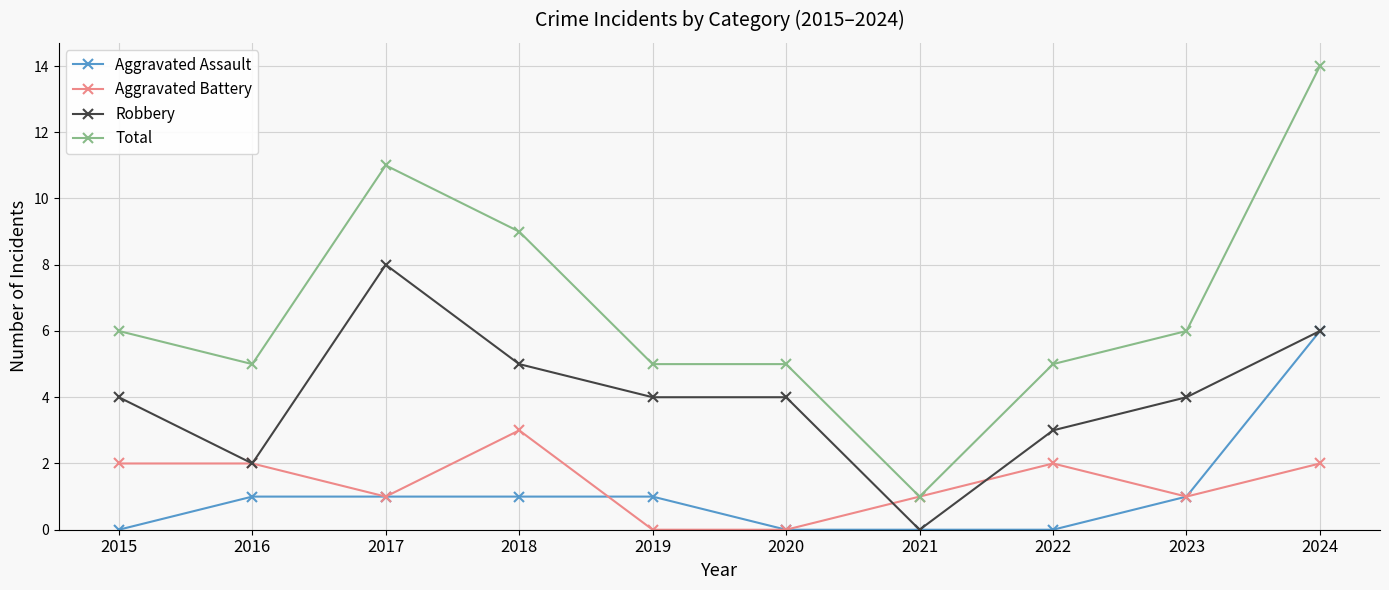

Read the Aggravated Battery value at 2015.

2